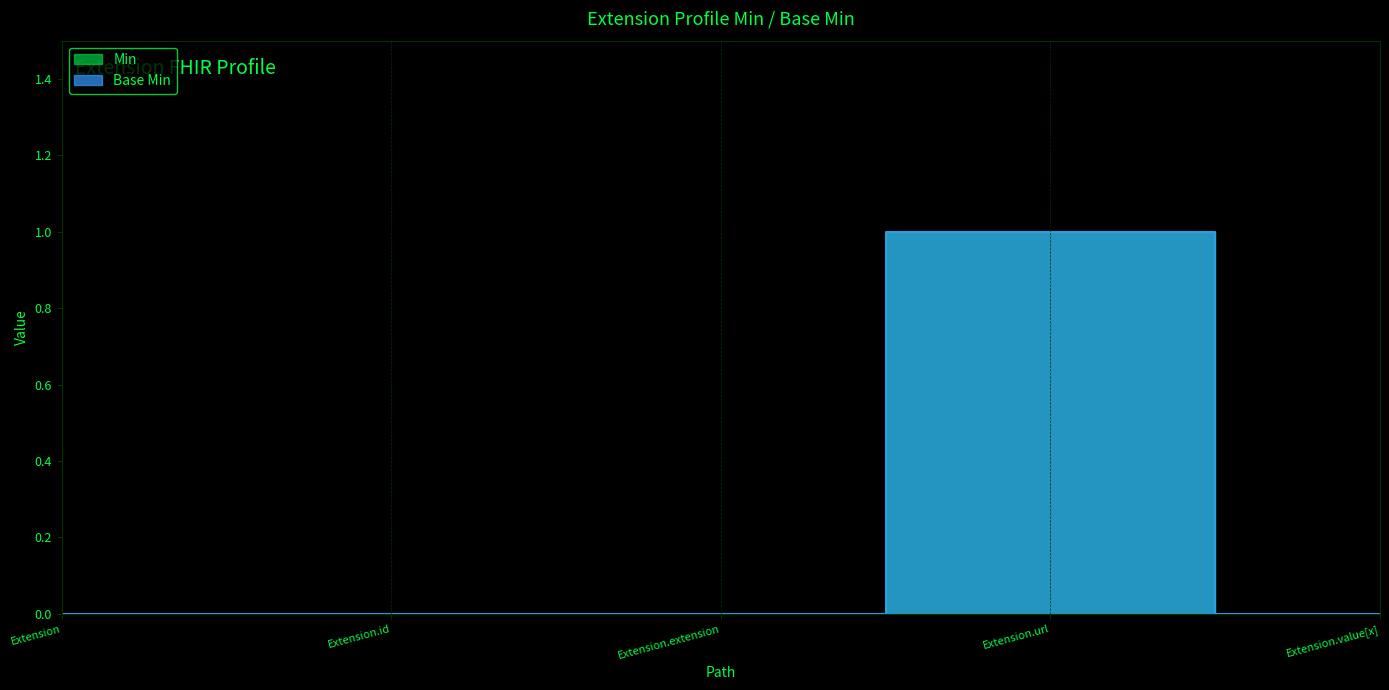

List the labels in order of Min value, largest first.

Extension.url, Extension, Extension.id, Extension.extension, Extension.value[x]